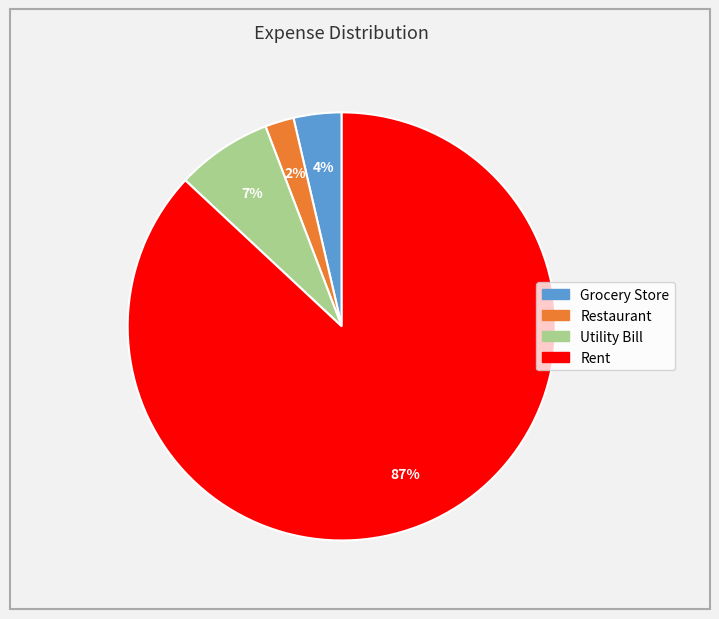

Is there a majority slice in this chart?

Yes